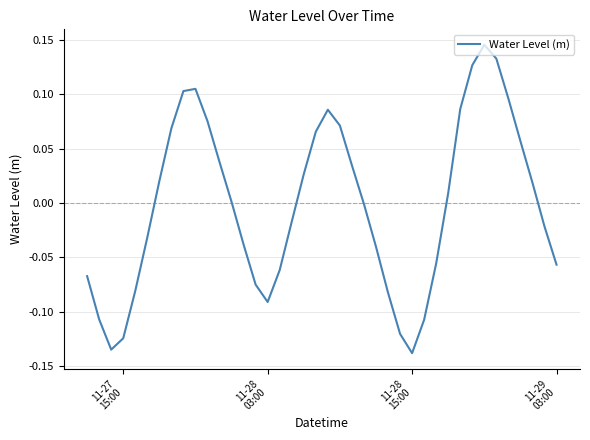

What is the difference between the maximum and minimum values?

0.3